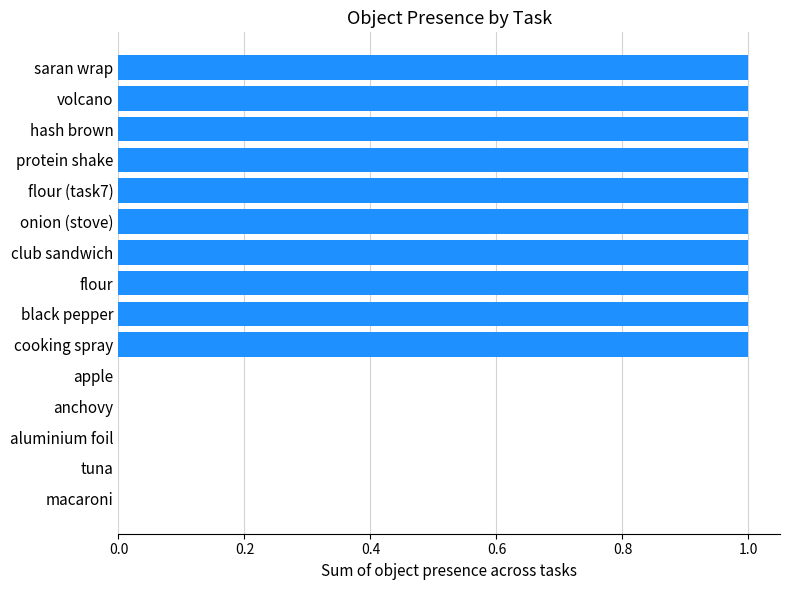

Between aluminium foil and volcano, which is larger?

volcano